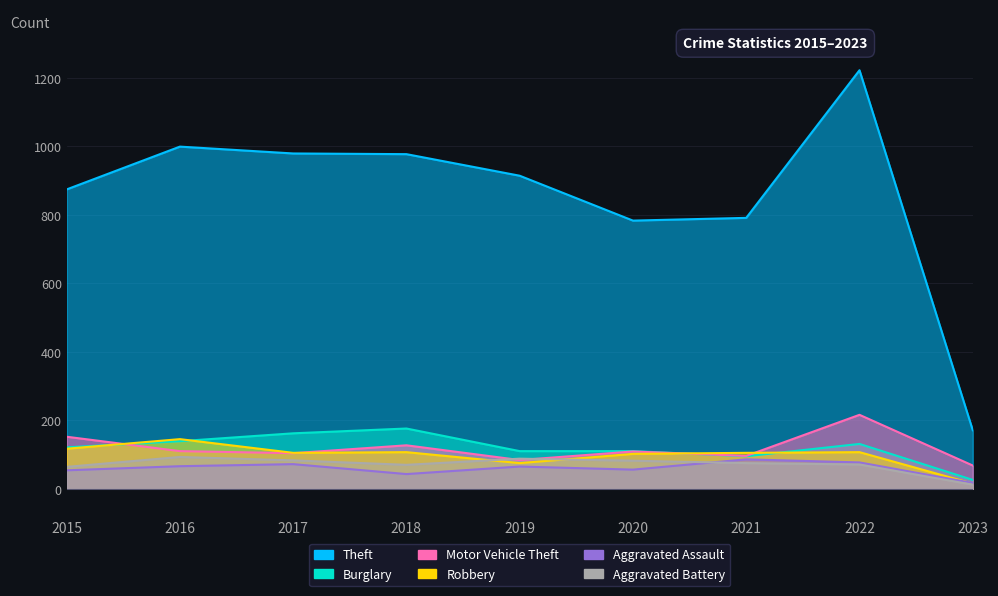

What is the difference between the second highest and minimum values in the Theft series?

828